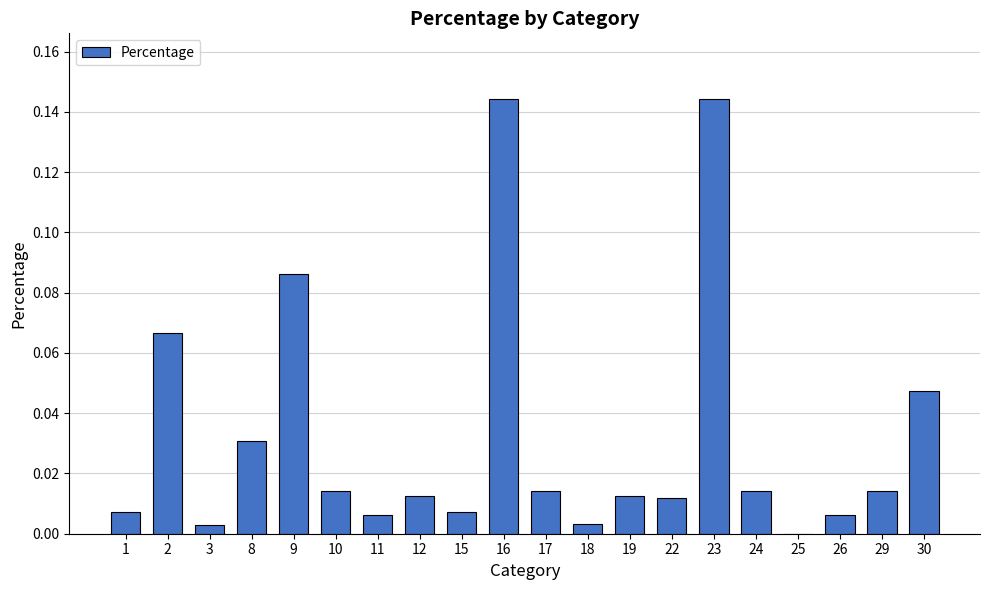

How many data points are above 0?

19